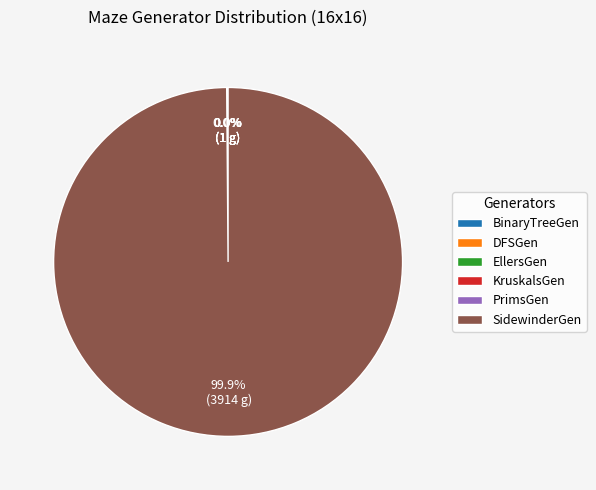

Which category has the biggest portion of the pie?

SidewinderGen